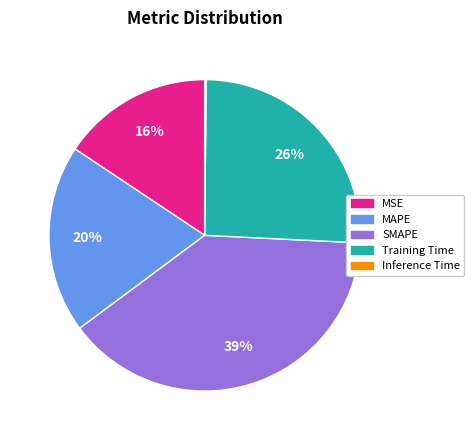

True or false: MAPE accounts for 25% of the total.

False